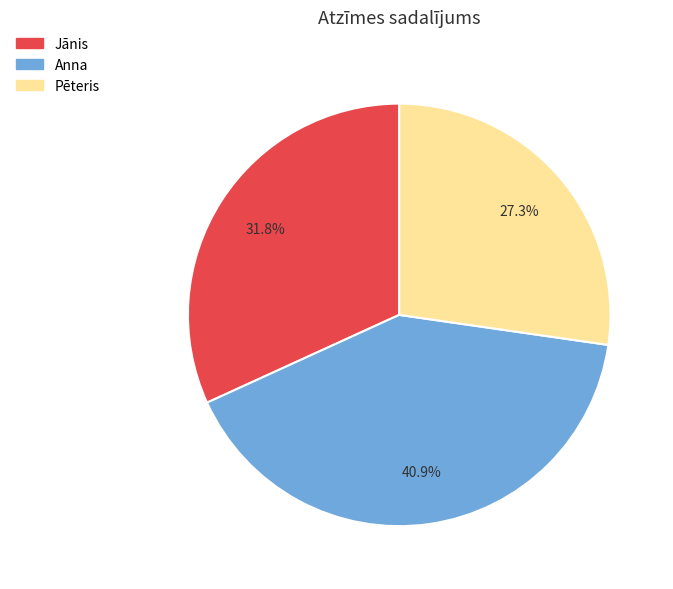

Is there a majority slice in this chart?

No